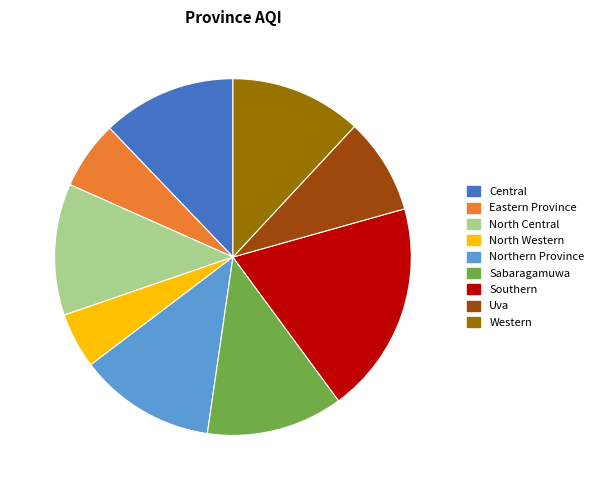

Do Central and North Western together represent more than half of the pie?

No